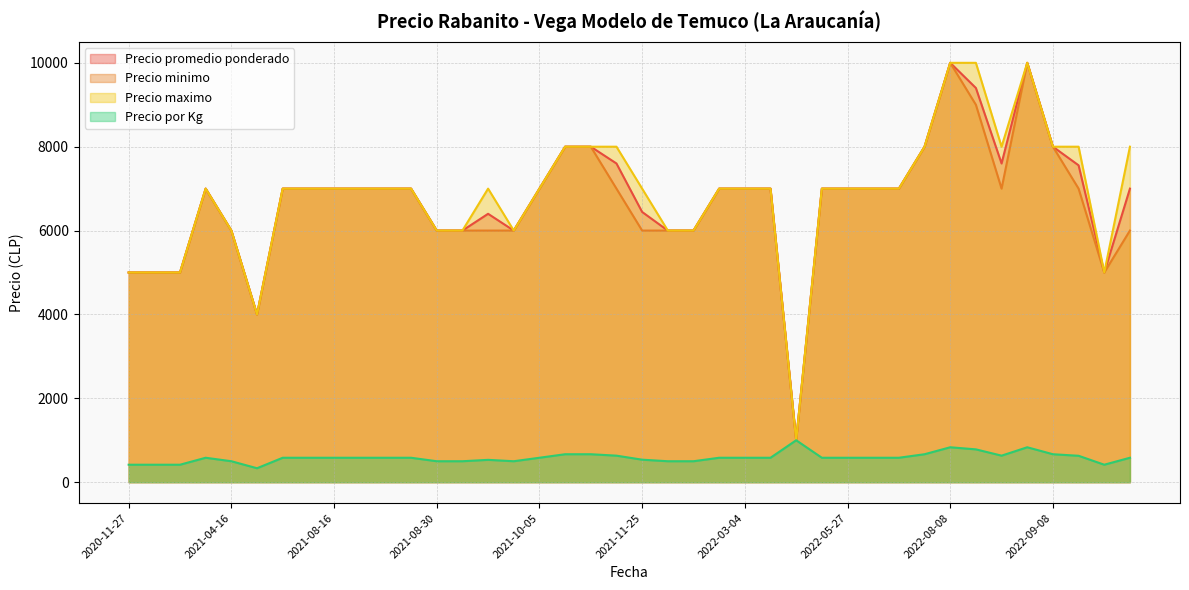

True or false: Precio por Kg and Precio maximo cross at least once.

False